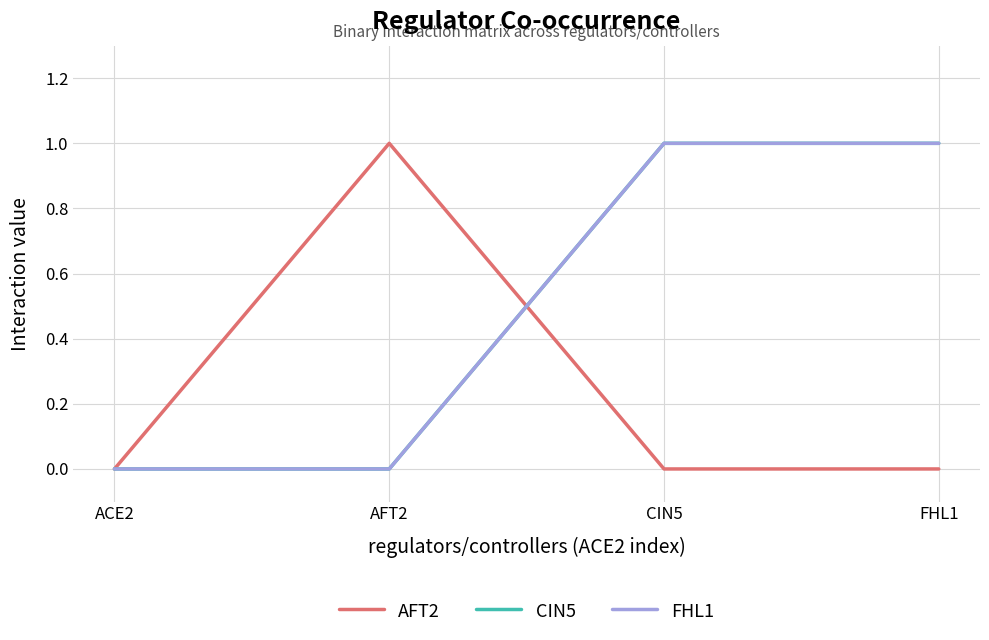

Does the chart have visible grid lines?

Yes